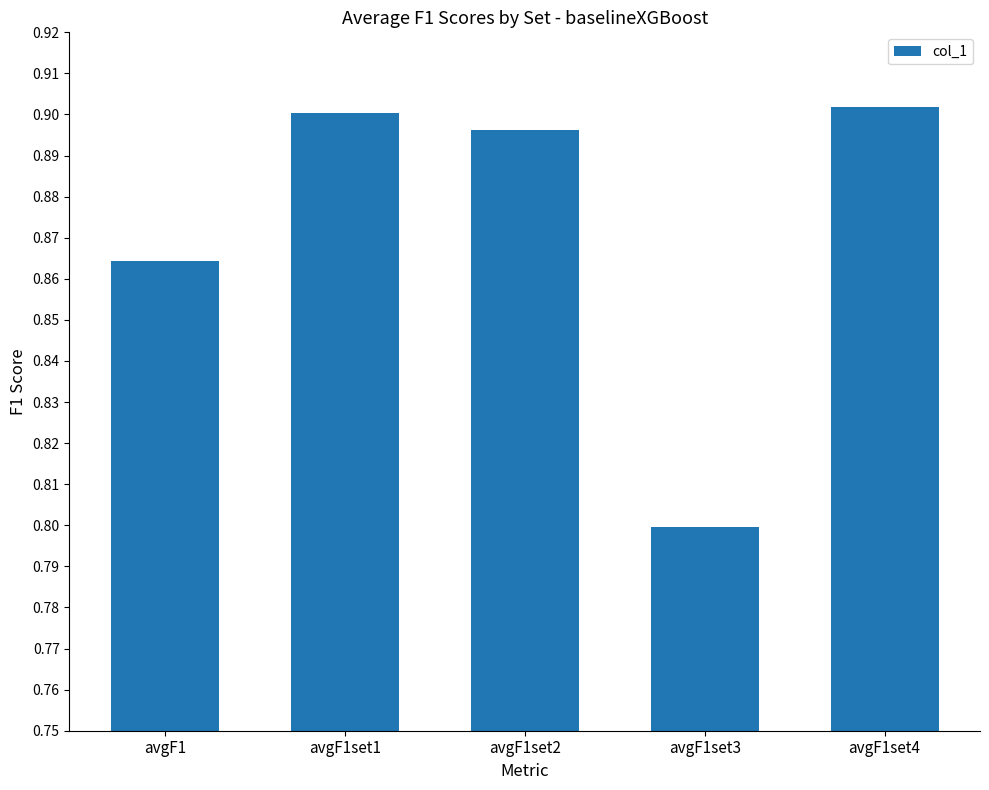

Are the bars horizontal?

No